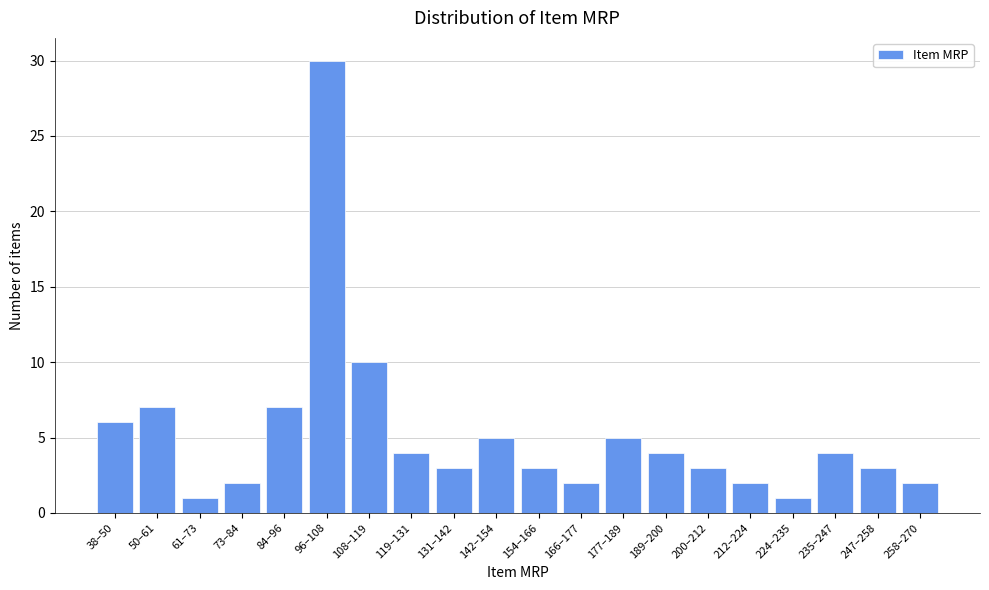

Reading right to left, what are all the values shown in this chart?

258–270=2	247–258=3	235–247=4	224–235=1	212–224=2	200–212=3	189–200=4	177–189=5	166–177=2	154–166=3	142–154=5	131–142=3	119–131=4	108–119=10	96–108=30	84–96=7	73–84=2	61–73=1	50–61=7	38–50=6